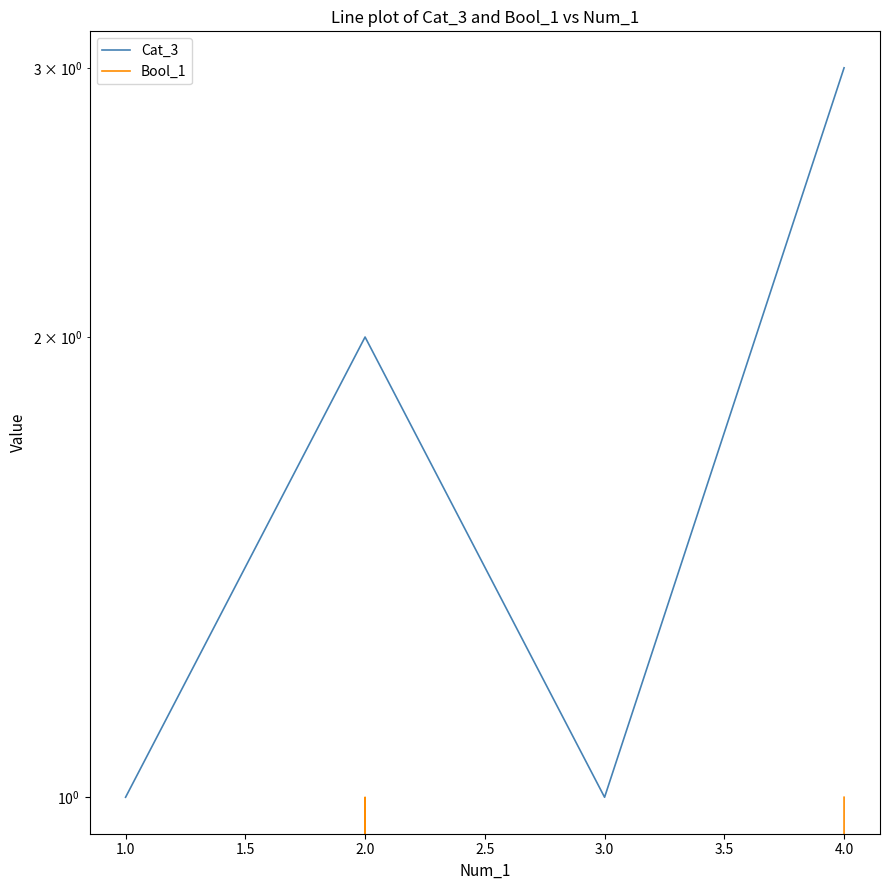

What is the difference between the maximum and minimum values in the Bool_1 series?

1